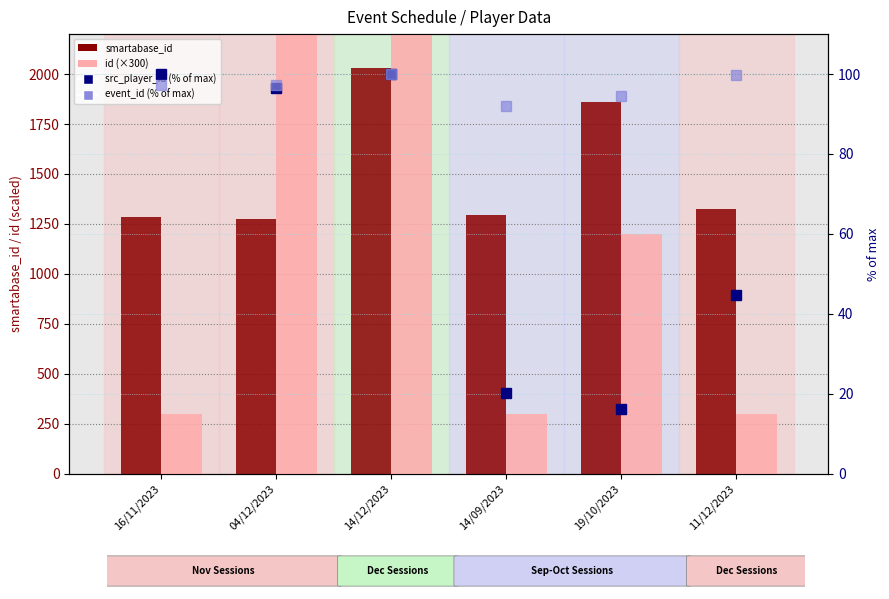

What is the label of the 6th bar from the left?

11/12/2023